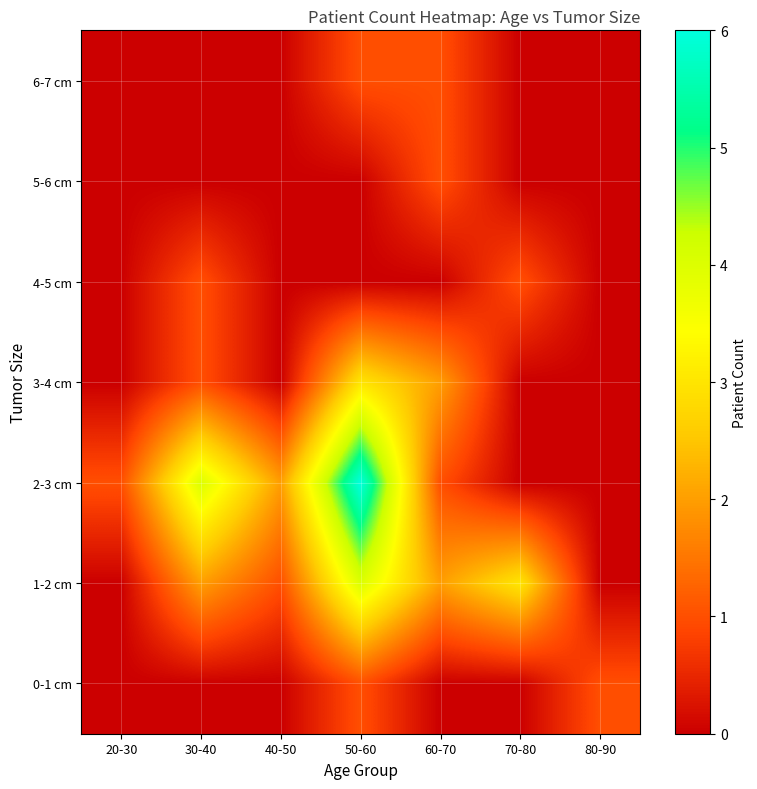

Which series has the largest total across all categories?

2-3 cm